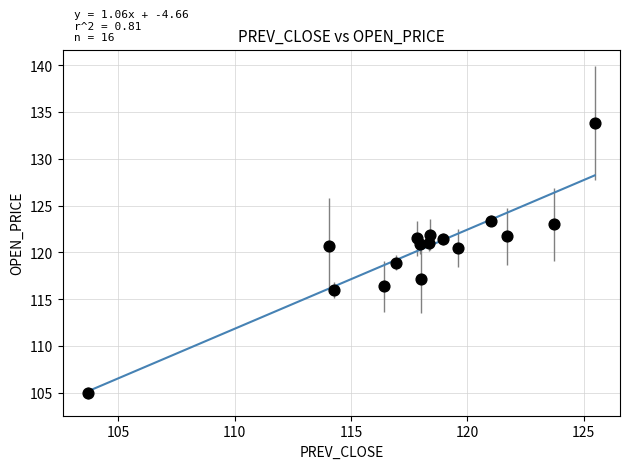

What is the range of X values (max minus min)?

21.8